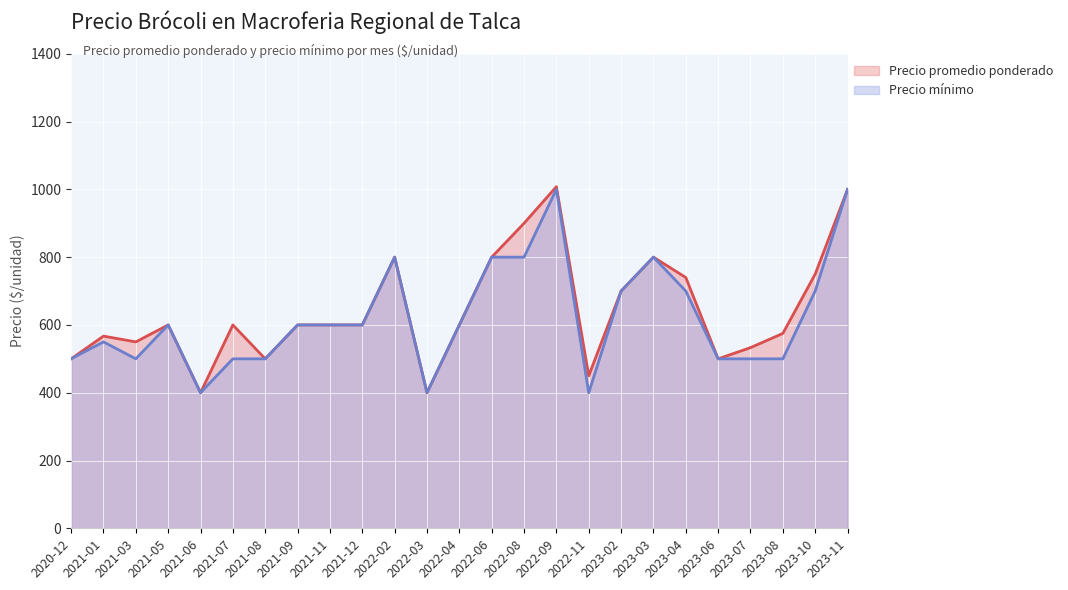

Reading left to right, extract all data points from this chart.

Precio promedio ponderado: 2020-12=500	2021-01=567	2021-03=550	2021-05=600	2021-06=400	2021-07=600	2021-08=500	2021-09=600	2021-11=600	2021-12=600	2022-02=800	2022-03=400	2022-04=600	2022-06=800	2022-08=900	2022-09=1008	2022-11=450	2023-02=700	2023-03=800	2023-04=740	2023-06=500	2023-07=533	2023-08=575	2023-10=750	2023-11=1000
Precio mínimo: 2020-12=500	2021-01=550	2021-03=500	2021-05=600	2021-06=400	2021-07=500	2021-08=500	2021-09=600	2021-11=600	2021-12=600	2022-02=800	2022-03=400	2022-04=600	2022-06=800	2022-08=800	2022-09=1000	2022-11=400	2023-02=700	2023-03=800	2023-04=700	2023-06=500	2023-07=500	2023-08=500	2023-10=700	2023-11=1000